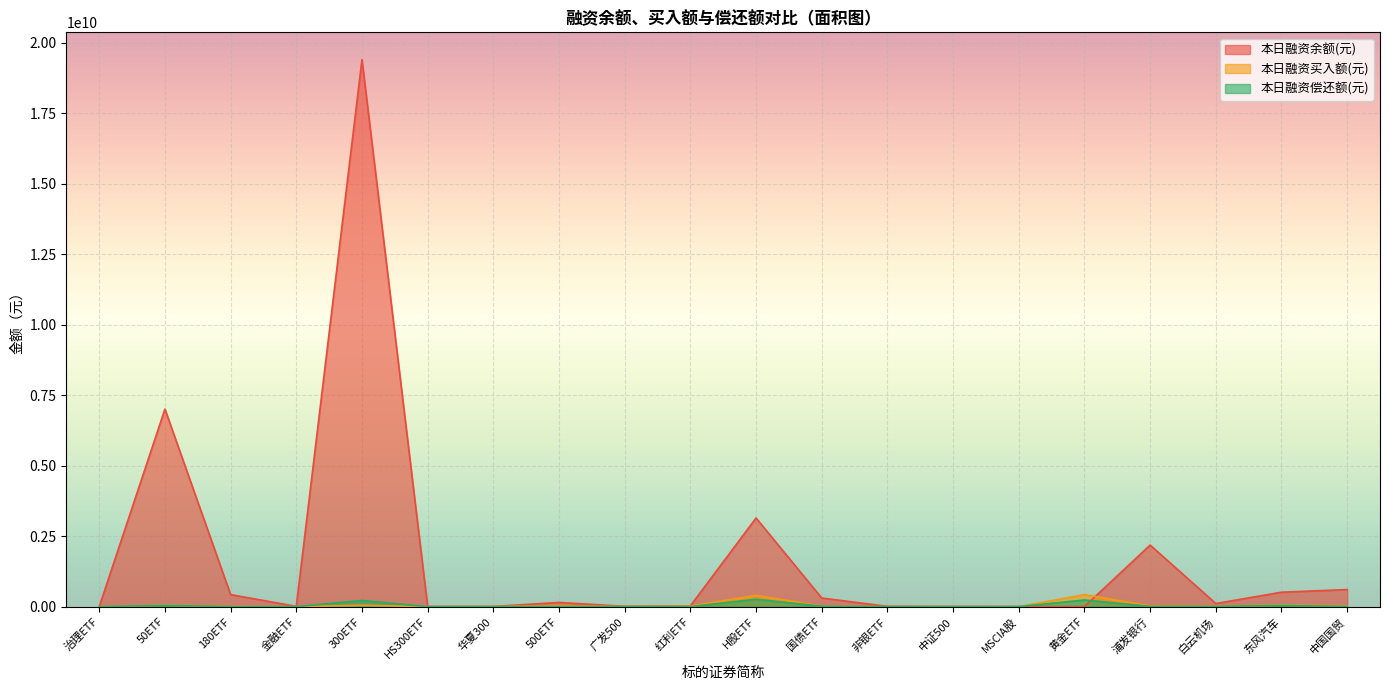

What is the sum of the 本日融资买入额(元) values at 白云机场 and 黄金ETF?

433388750